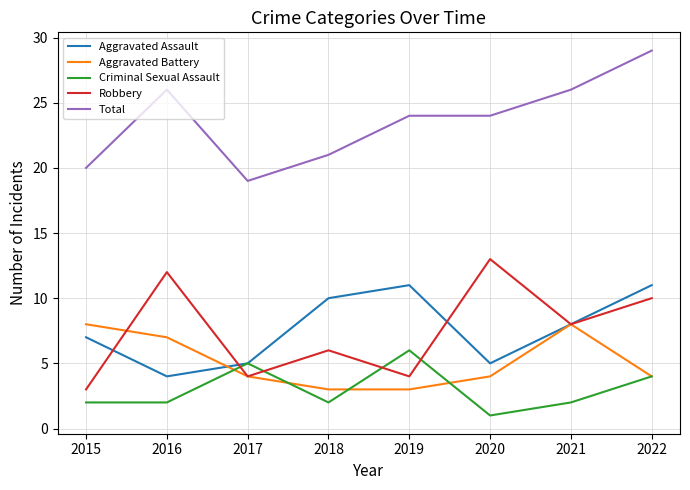

What is the difference between the highest and lowest values at 2015?

18